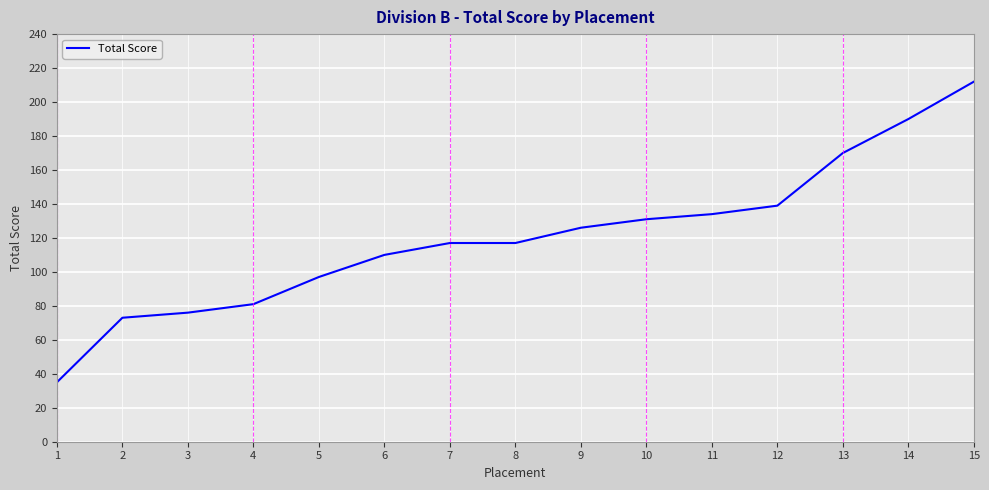

What is the sum of all values?

1808